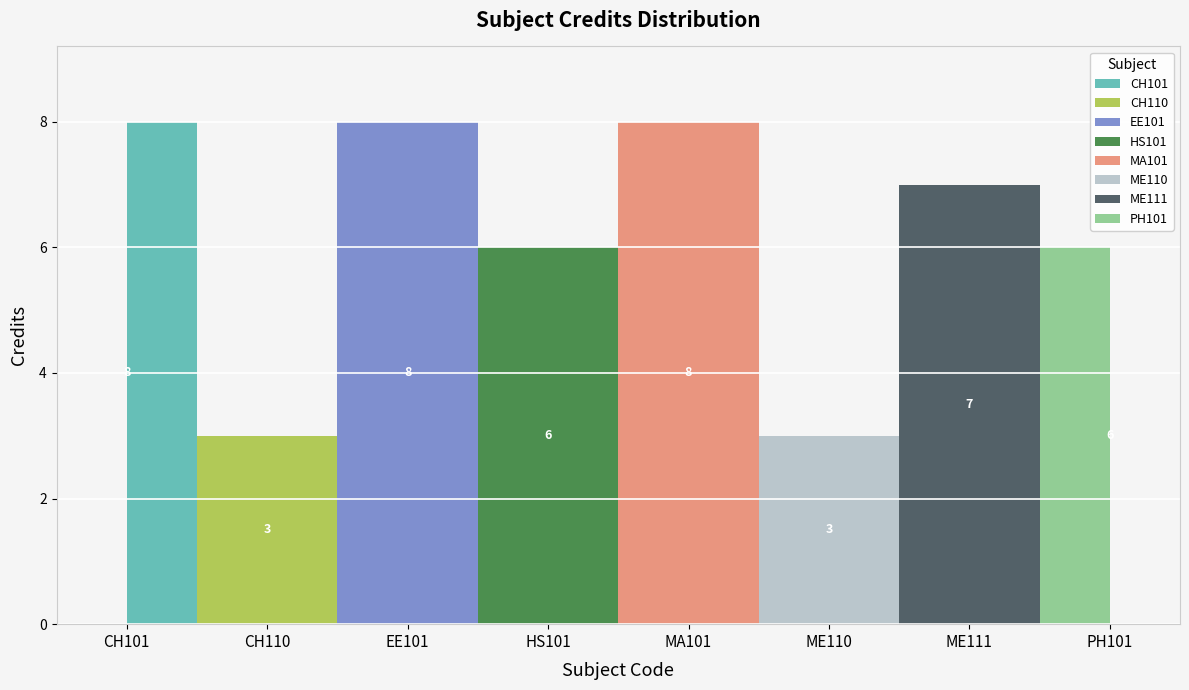

At which category does the chart reach its peak across all series?

CH101